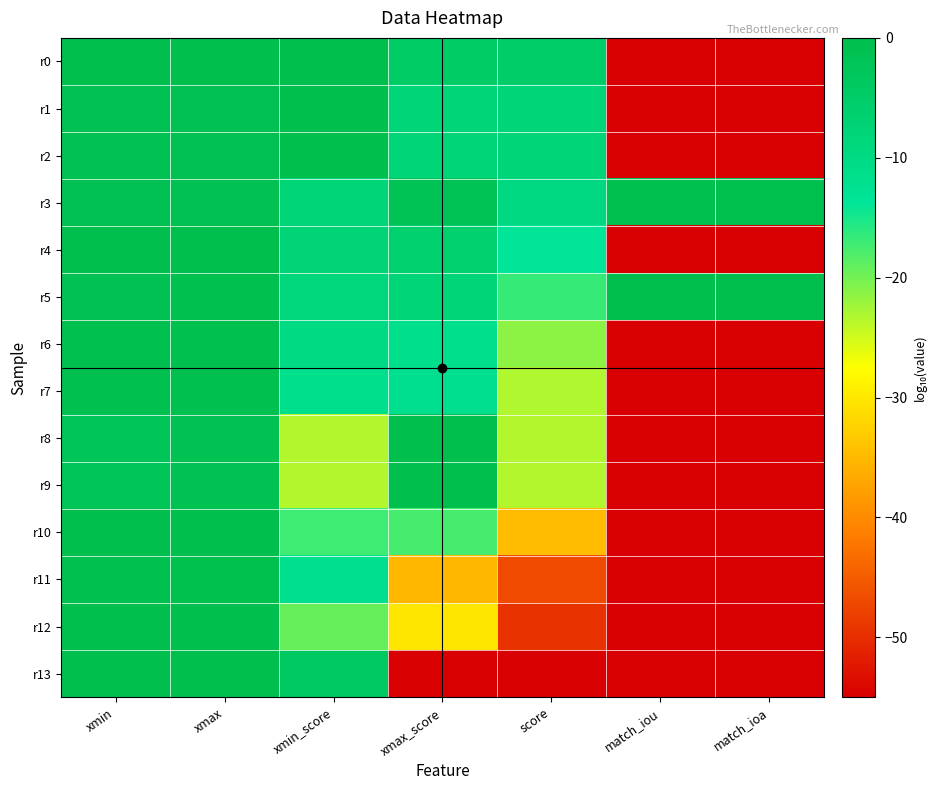

What is the total value across all series at match_iou?

-660.8